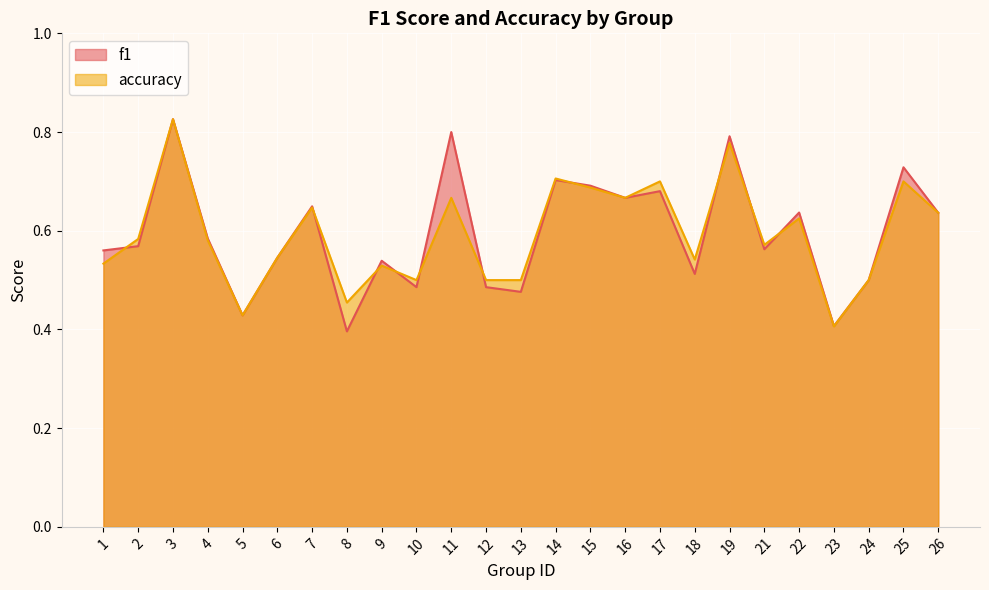

What is the approximate value of f1 at 24?

0.5